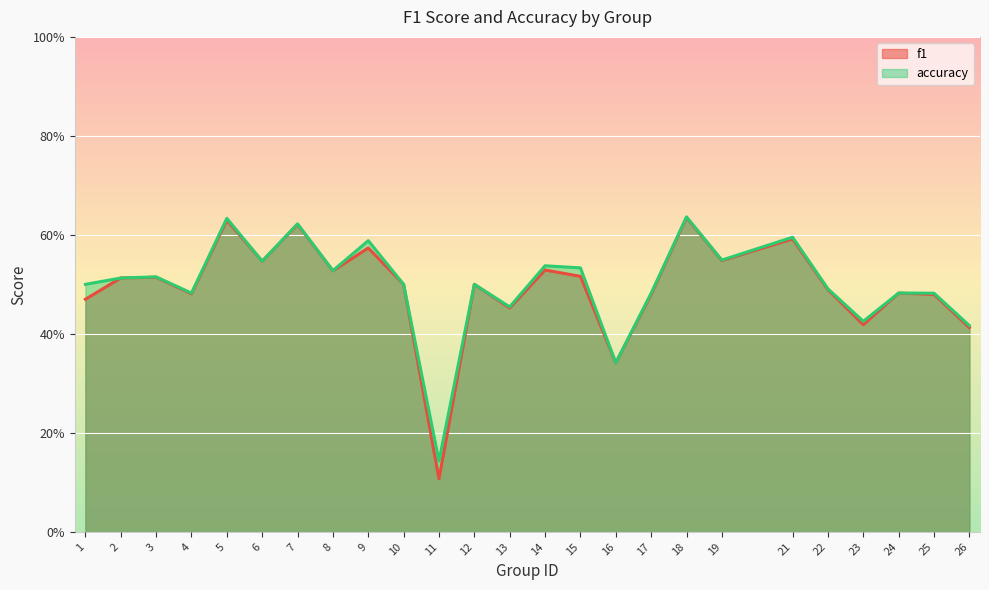

Rank the series by their average value, from lowest to highest.

f1, accuracy